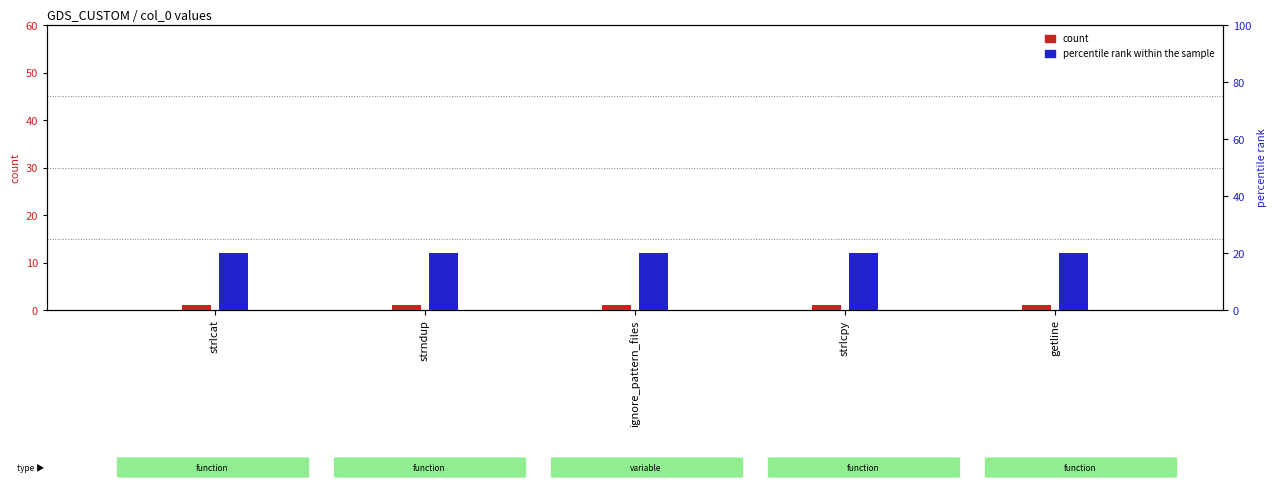

What is the minimum value shown in the chart?

1